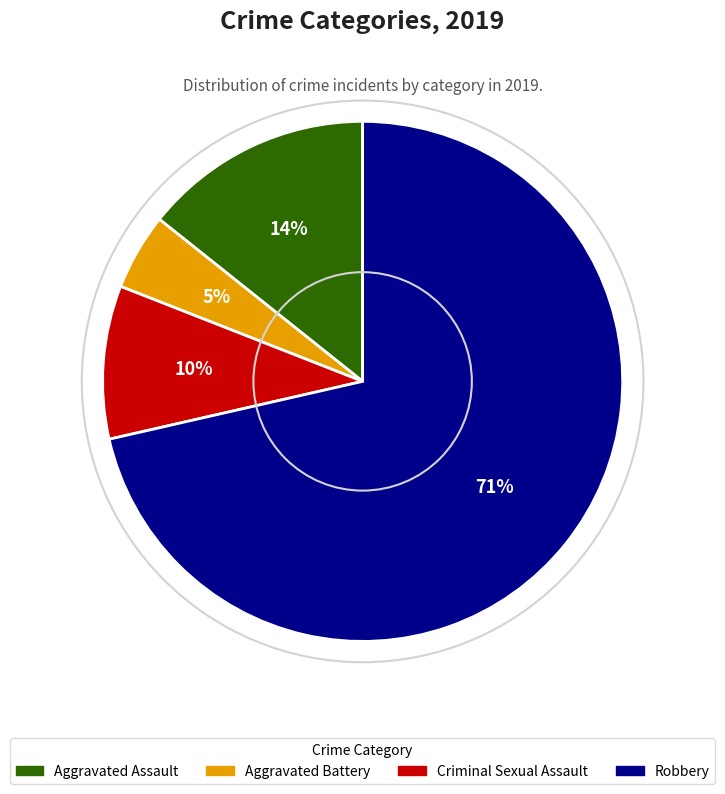

To the nearest percent, what is the combined percentage of Criminal Sexual Assault and Aggravated Assault?

24%